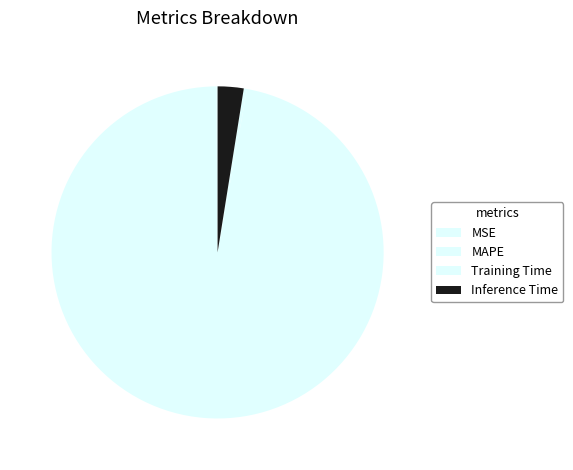

To the nearest percent, what is the average slice percentage?

25%